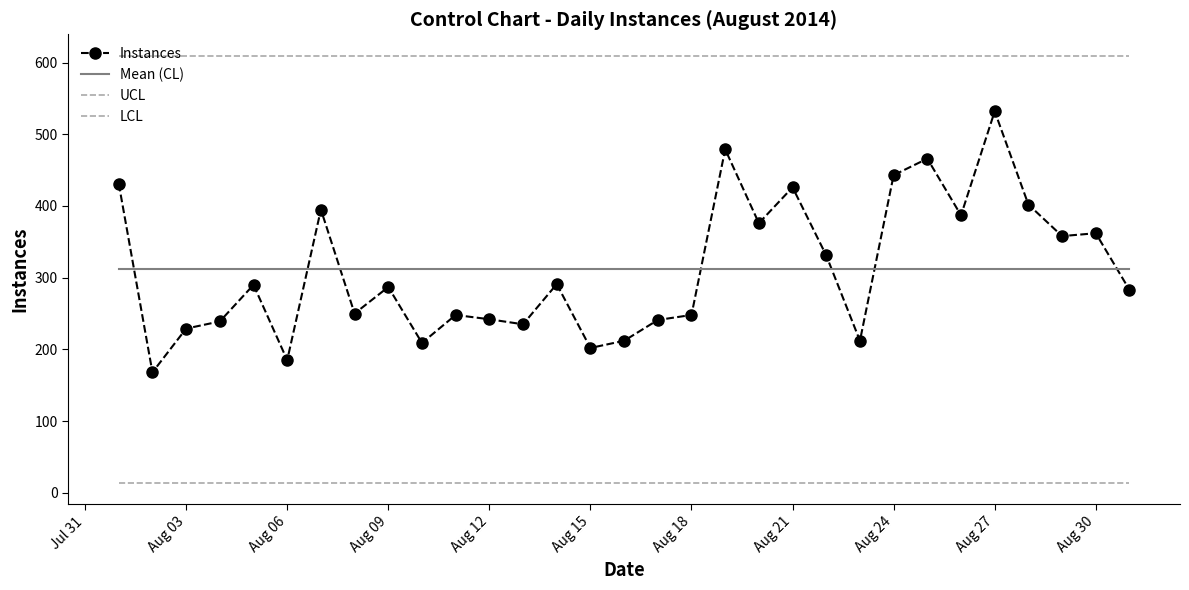

What is the value of the LCL point at the 25th from the left?

13.5